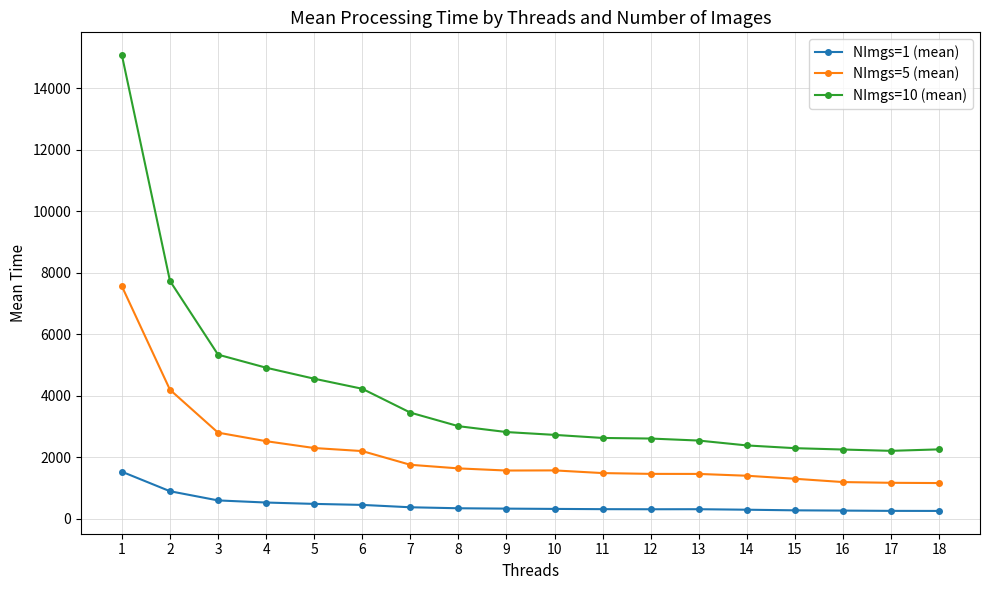

How many values in the NImgs=10 (mean) series exceed 2816?

9